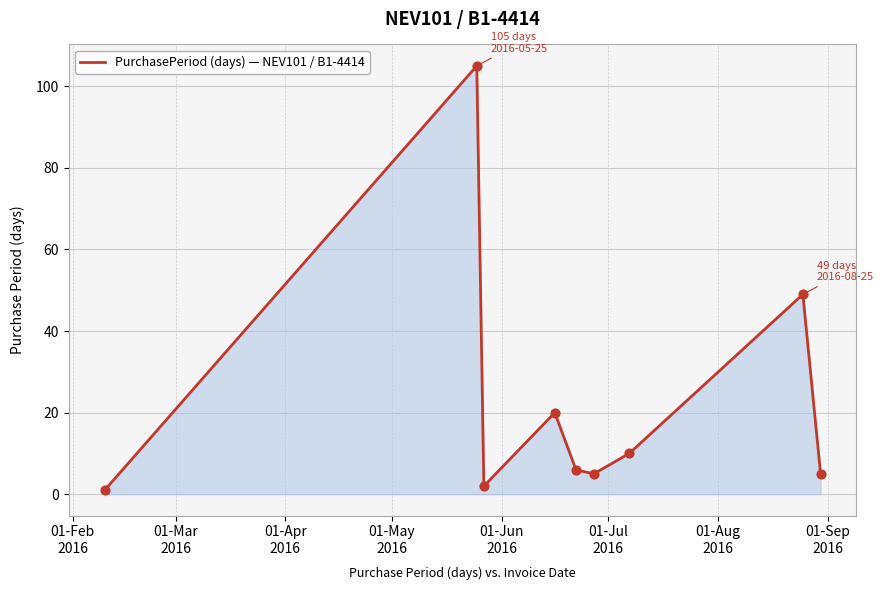

What is the maximum value shown in the chart?

105